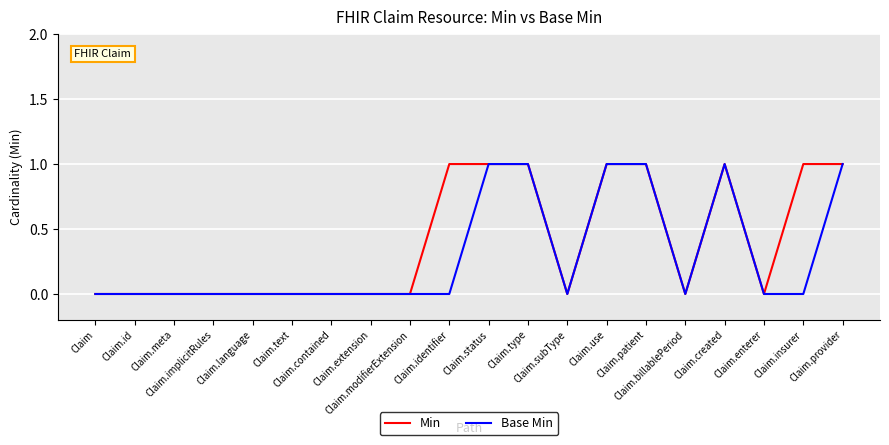

True or false: Min has a value of 0 at Claim.billablePeriod.

True